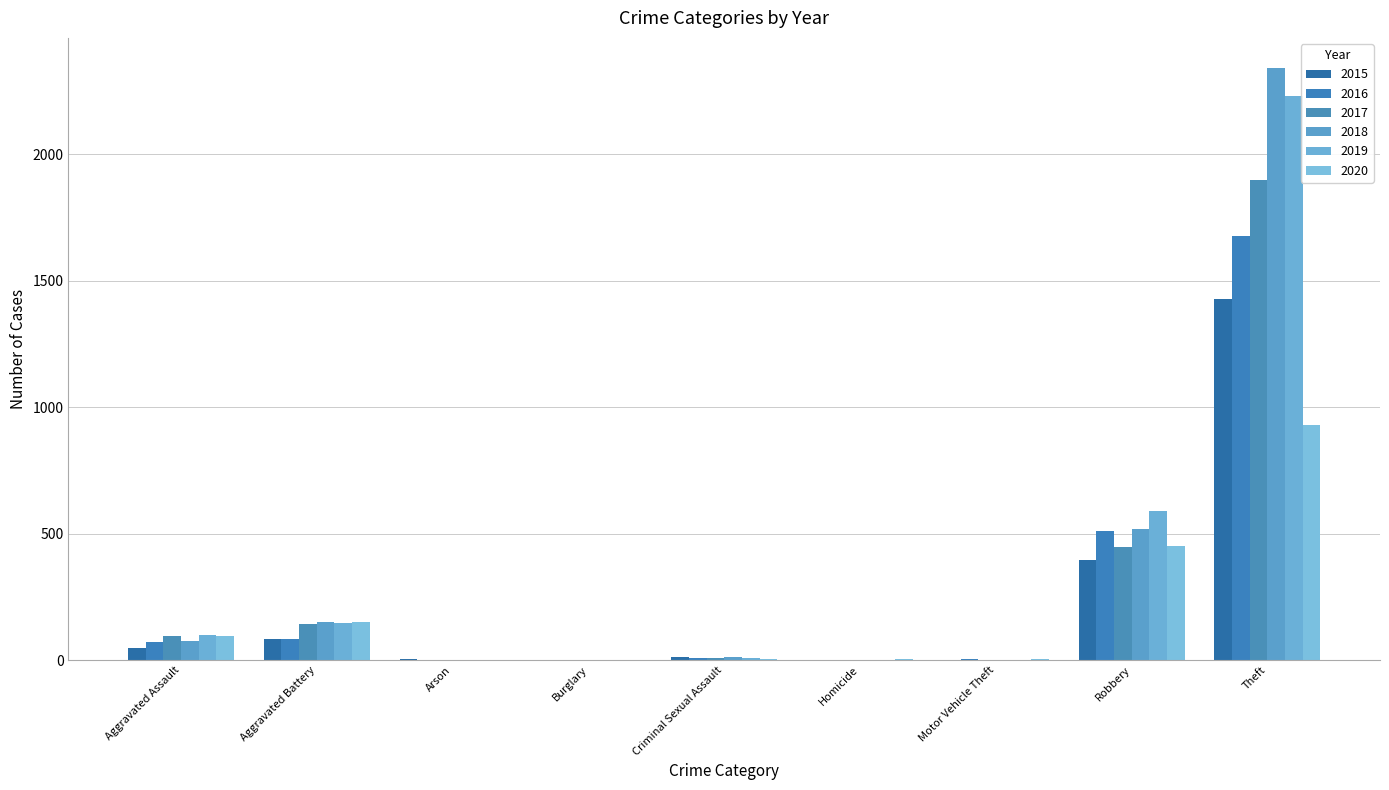

Reading left to right, extract all data points from this chart.

2015: Aggravated Assault=46	Aggravated Battery=82	Arson=3	Burglary=0	Criminal Sexual Assault=12	Homicide=0	Motor Vehicle Theft=1	Robbery=395	Theft=1429
2016: Aggravated Assault=71	Aggravated Battery=82	Arson=0	Burglary=0	Criminal Sexual Assault=8	Homicide=1	Motor Vehicle Theft=4	Robbery=510	Theft=1676
2017: Aggravated Assault=95	Aggravated Battery=142	Arson=0	Burglary=2	Criminal Sexual Assault=8	Homicide=1	Motor Vehicle Theft=2	Robbery=446	Theft=1896
2018: Aggravated Assault=77	Aggravated Battery=152	Arson=1	Burglary=0	Criminal Sexual Assault=11	Homicide=1	Motor Vehicle Theft=1	Robbery=520	Theft=2342
2019: Aggravated Assault=98	Aggravated Battery=148	Arson=1	Burglary=1	Criminal Sexual Assault=8	Homicide=2	Motor Vehicle Theft=1	Robbery=591	Theft=2230
2020: Aggravated Assault=94	Aggravated Battery=150	Arson=1	Burglary=0	Criminal Sexual Assault=3	Homicide=3	Motor Vehicle Theft=3	Robbery=450	Theft=930